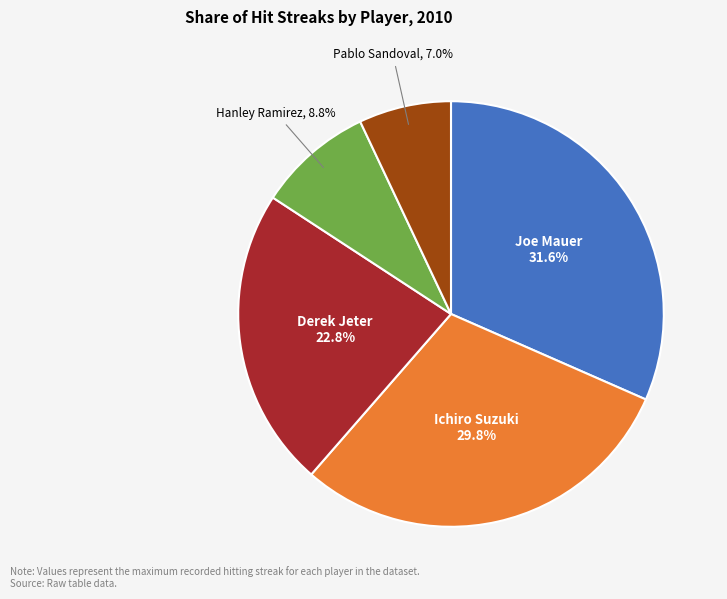

Is there a majority slice in this chart?

No